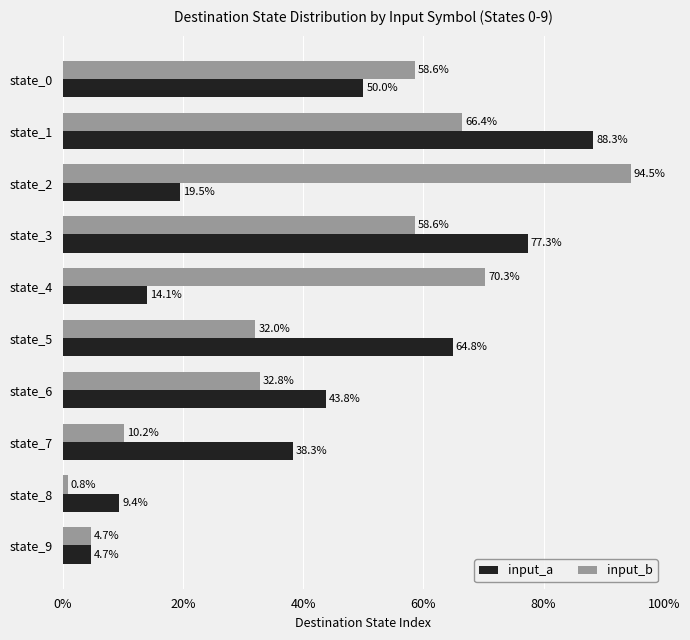

What is the maximum value shown in the chart?

94.5